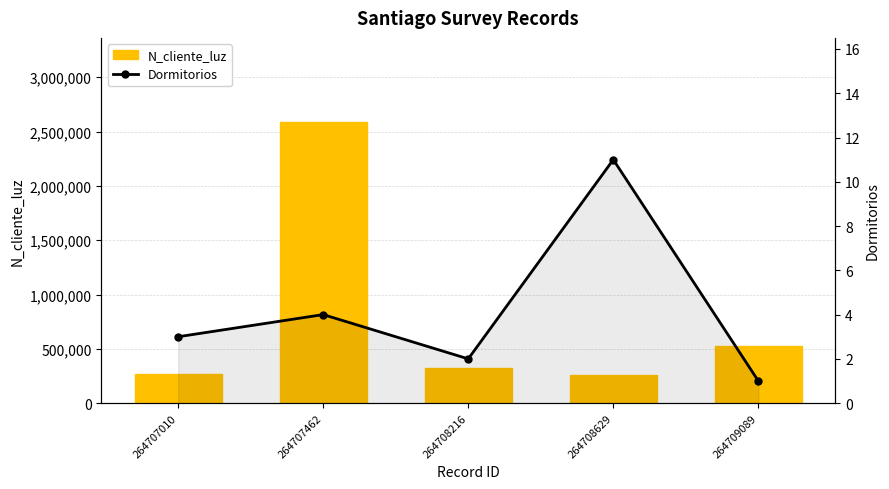

List the labels in order of Dormitorios value, smallest first.

264709089, 264708216, 264707010, 264707462, 264708629